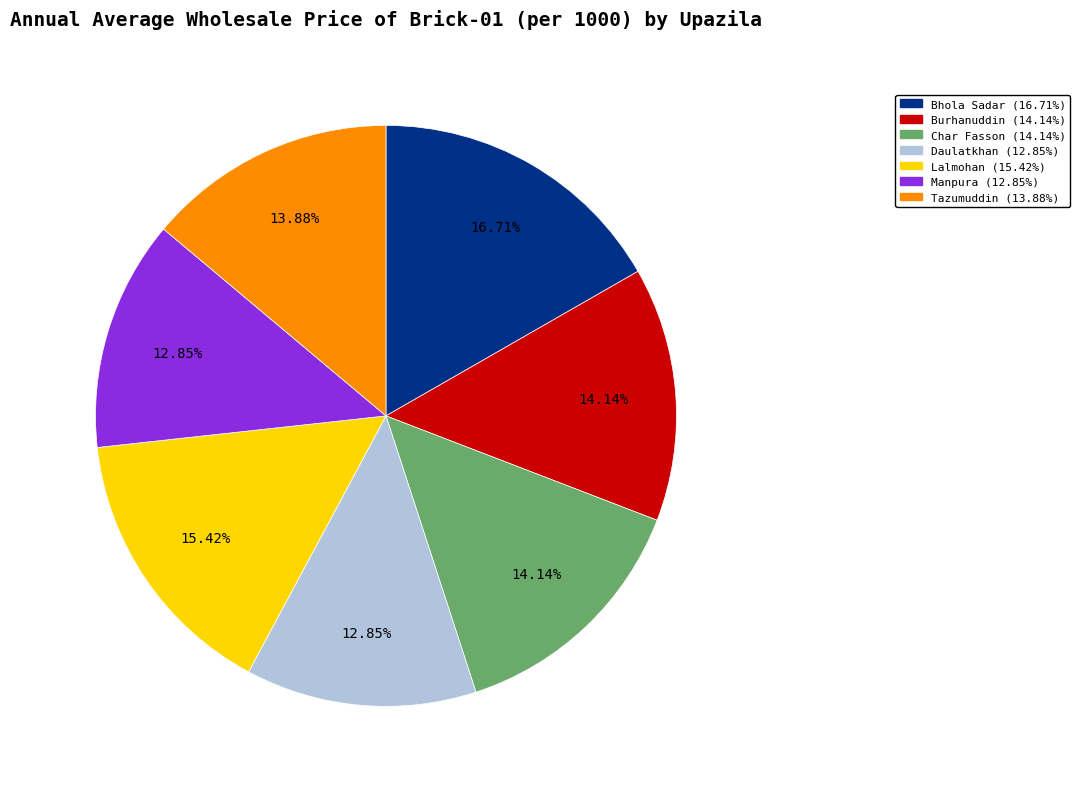

Combined, what portion of the pie is Lalmohan and Manpura?

28.3%